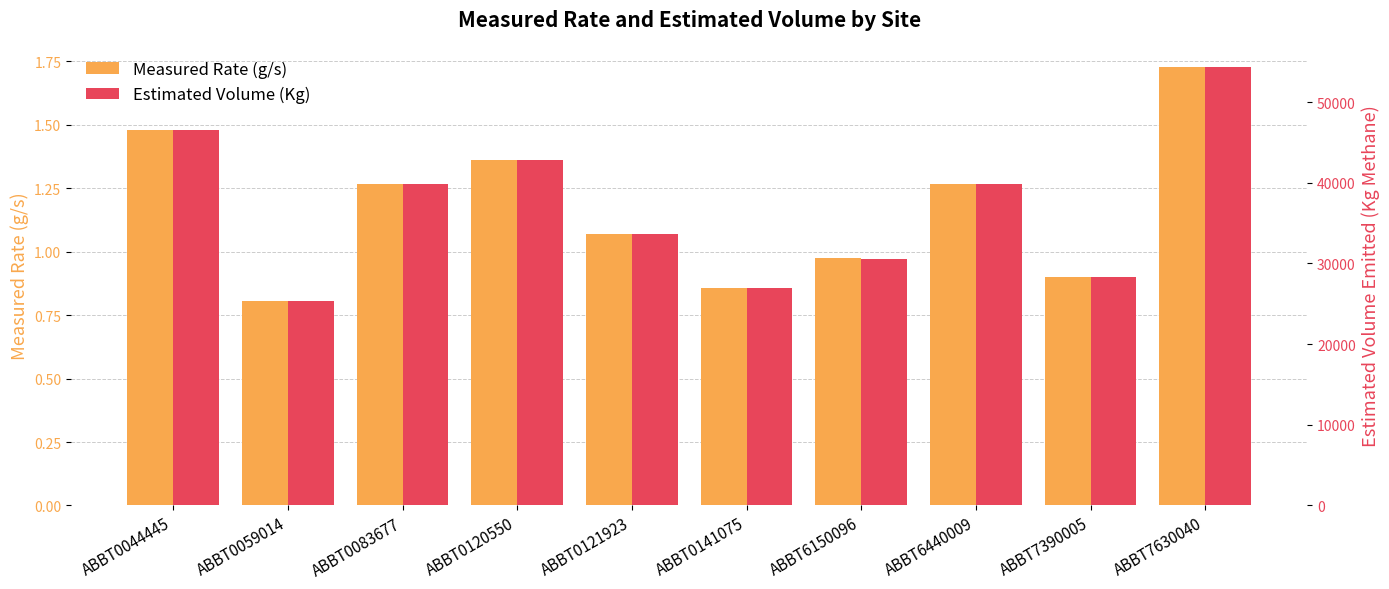

How many bars are there in total?

20